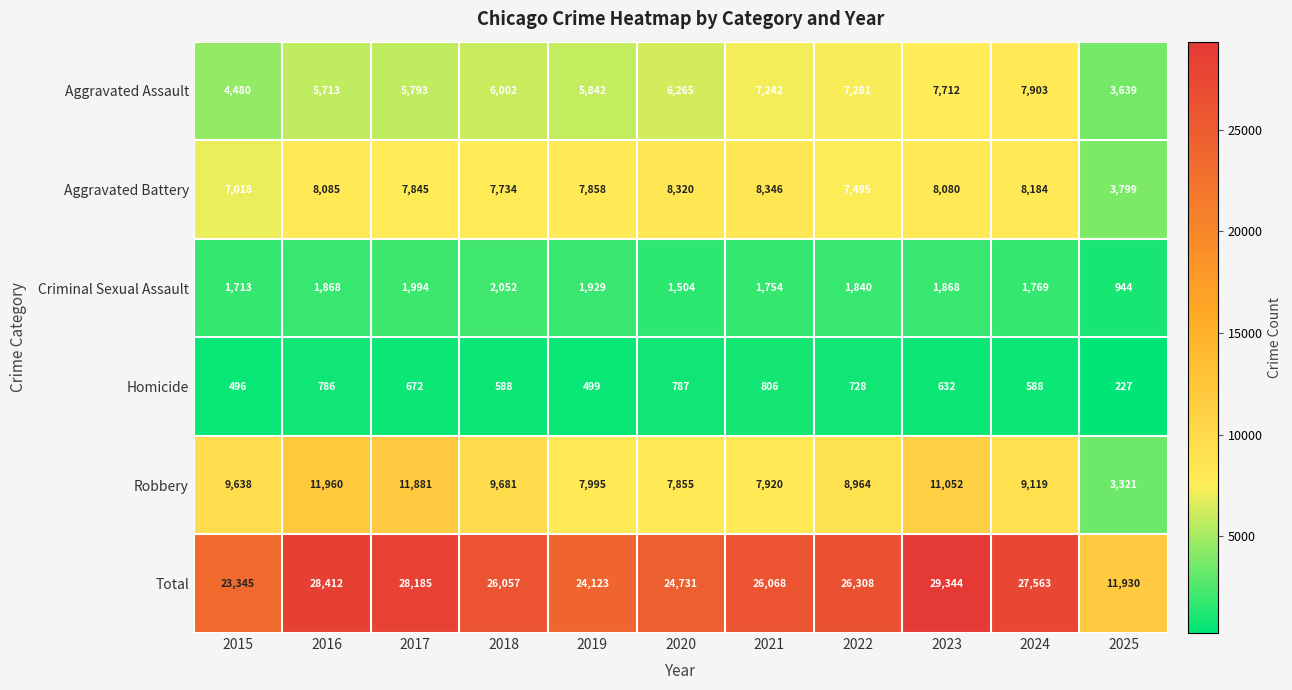

Is it true that Aggravated Assault equals 12997 at 2024?

False